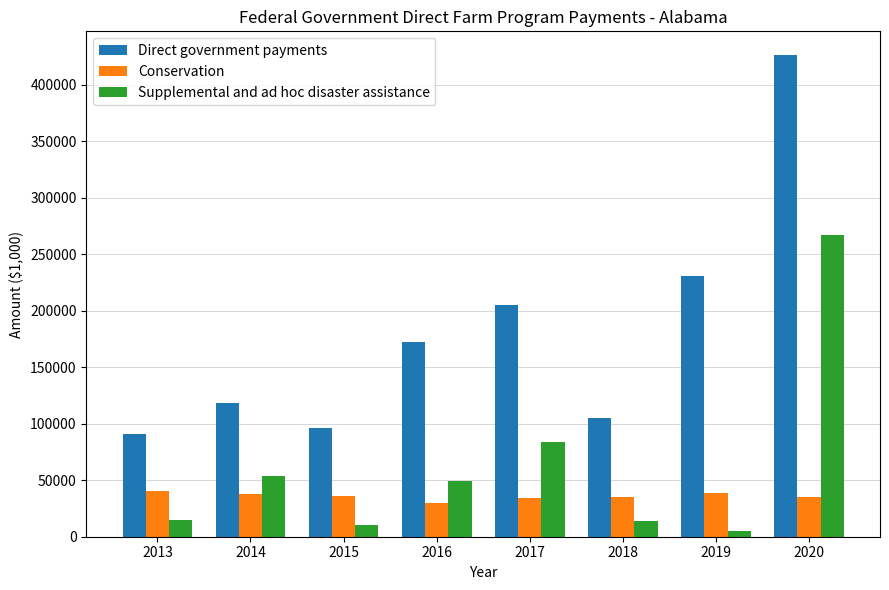

Are the bars grouped side by side (vs. stacked)?

Yes